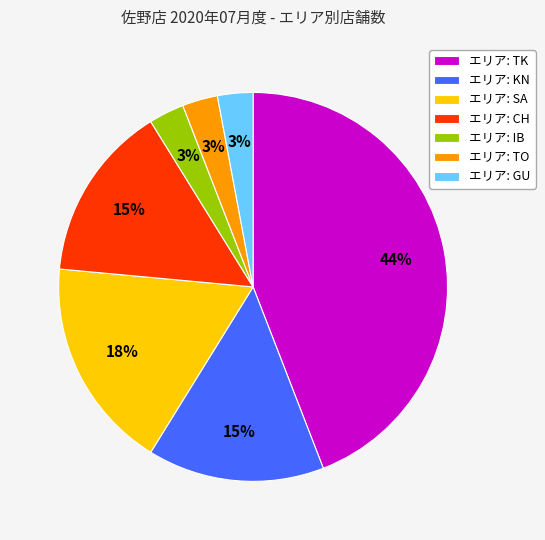

Count the number of slices in the pie.

7